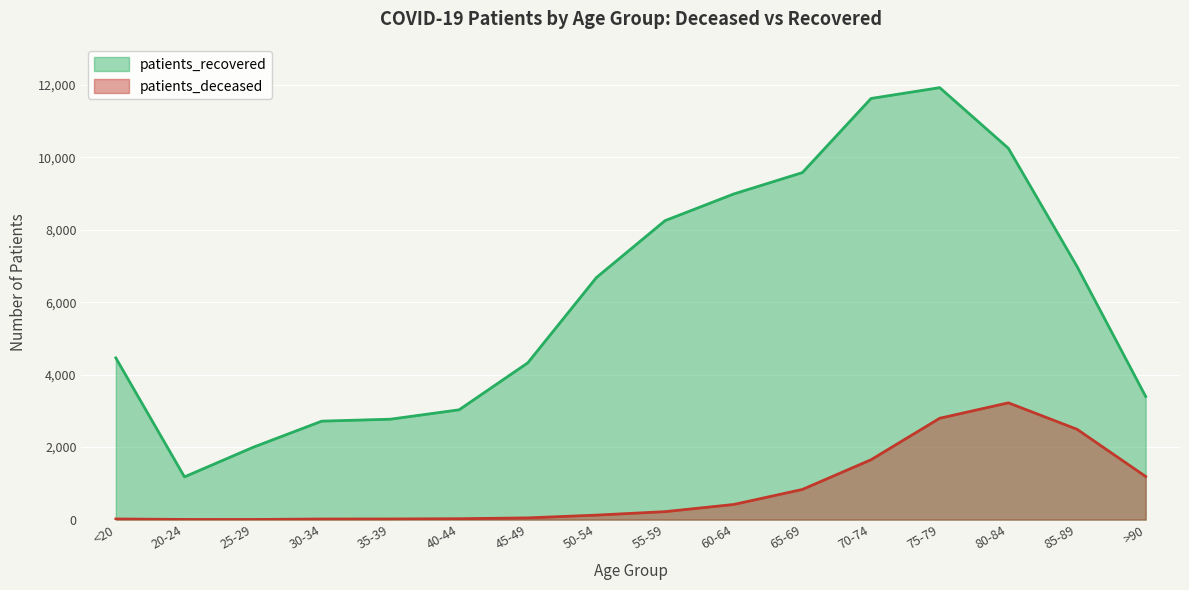

How many distinct data groups are displayed?

2